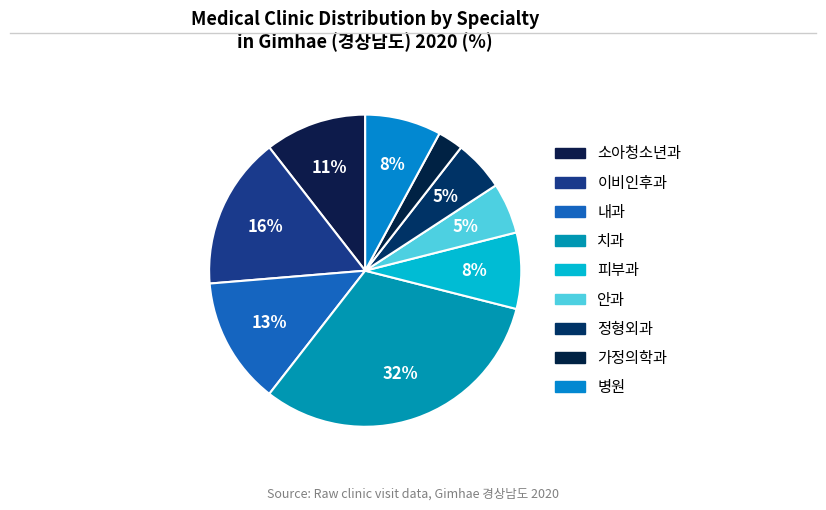

How many slices are in this pie chart?

9